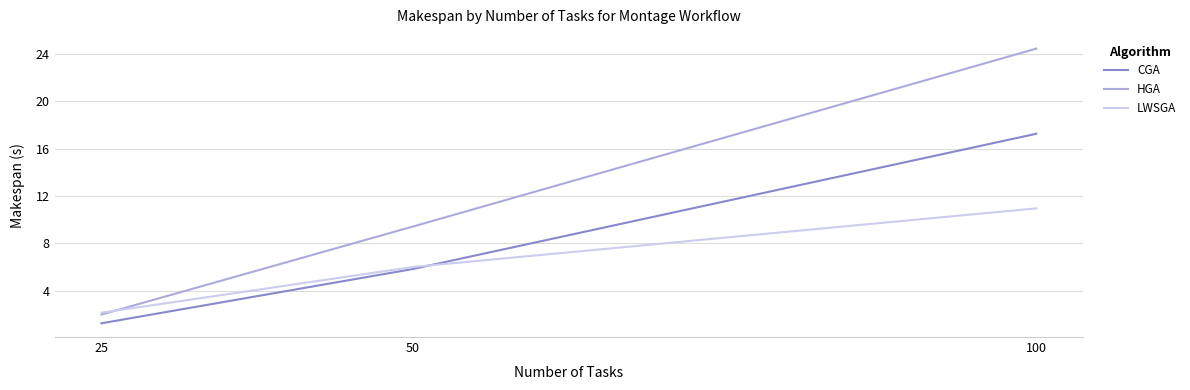

True or false: CGA has a value of 5.8 at 50.

True